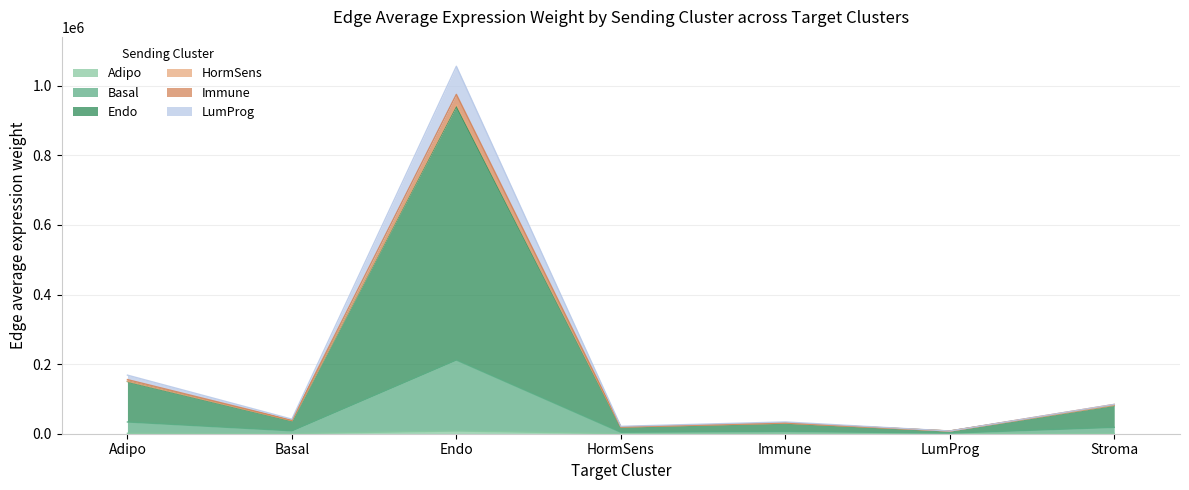

At which category is the sum across all series the highest?

Endo